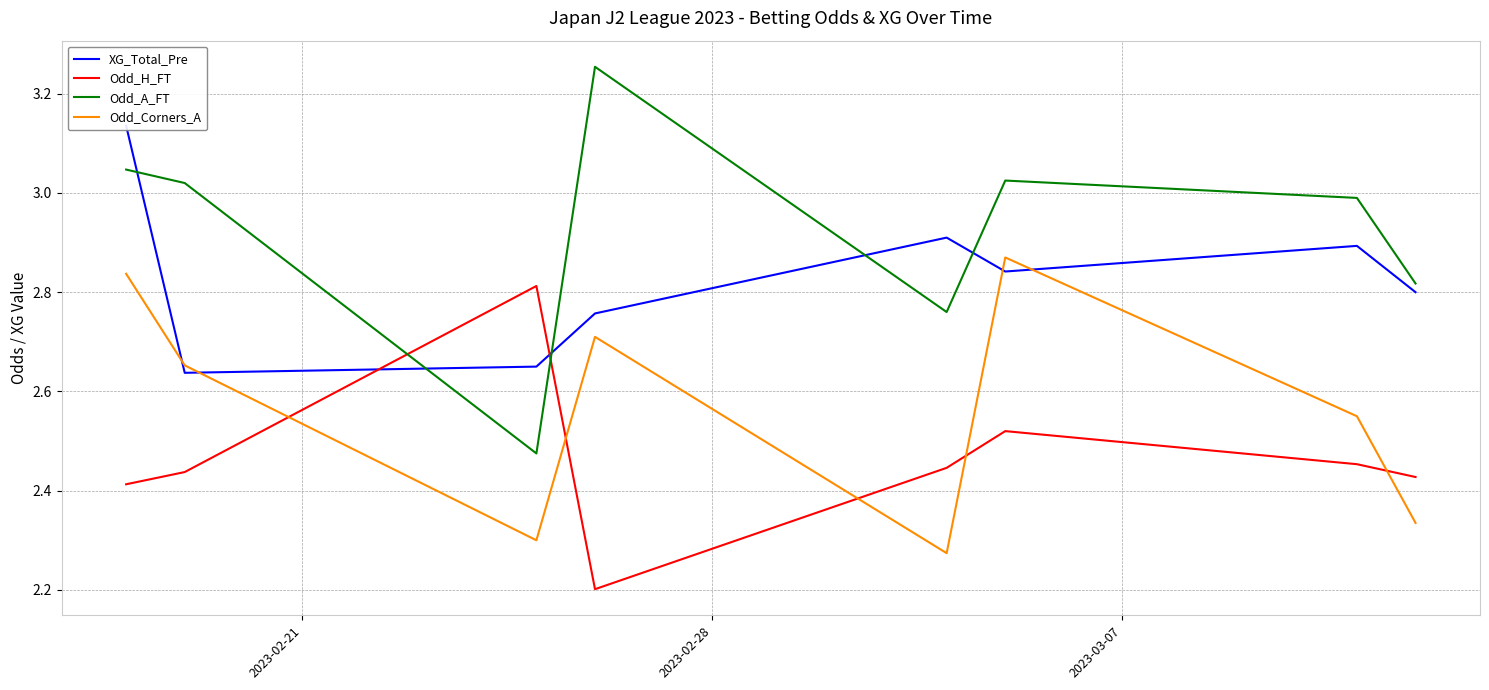

True or false: Odd_H_FT and Odd_A_FT intersect in this chart.

True